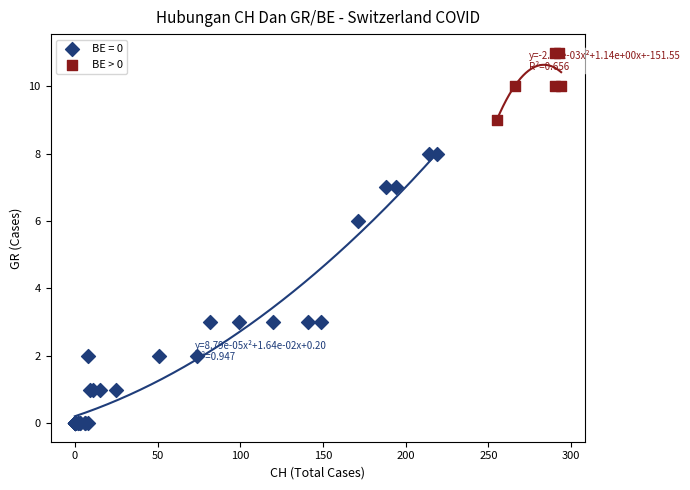

Which series reaches the maximum Y coordinate?

BE > 0